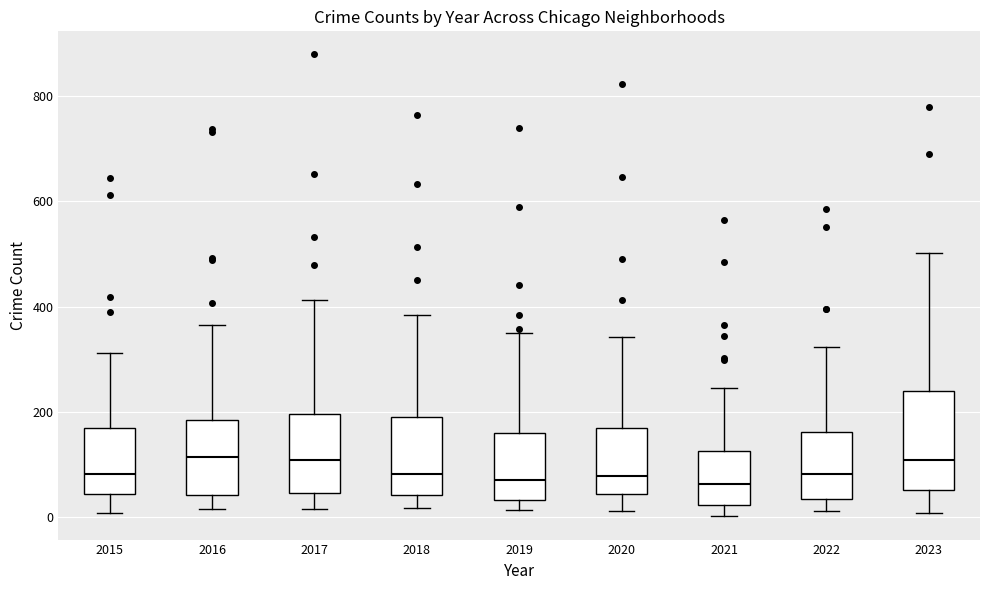

Where does the lower whisker of the box at x = 2020 end on the y-axis? The values are not printed on the chart, so give them approximately, as read against the axis.

20